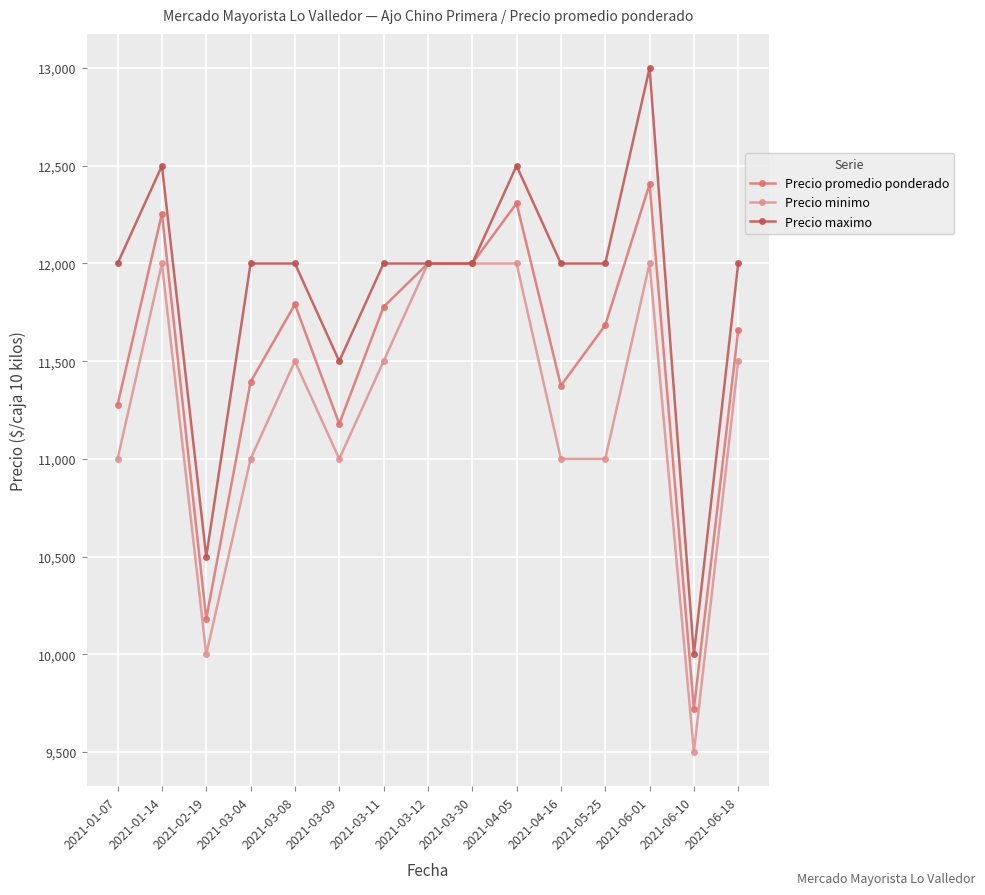

At which category does the chart reach its minimum across all series?

2021-06-10